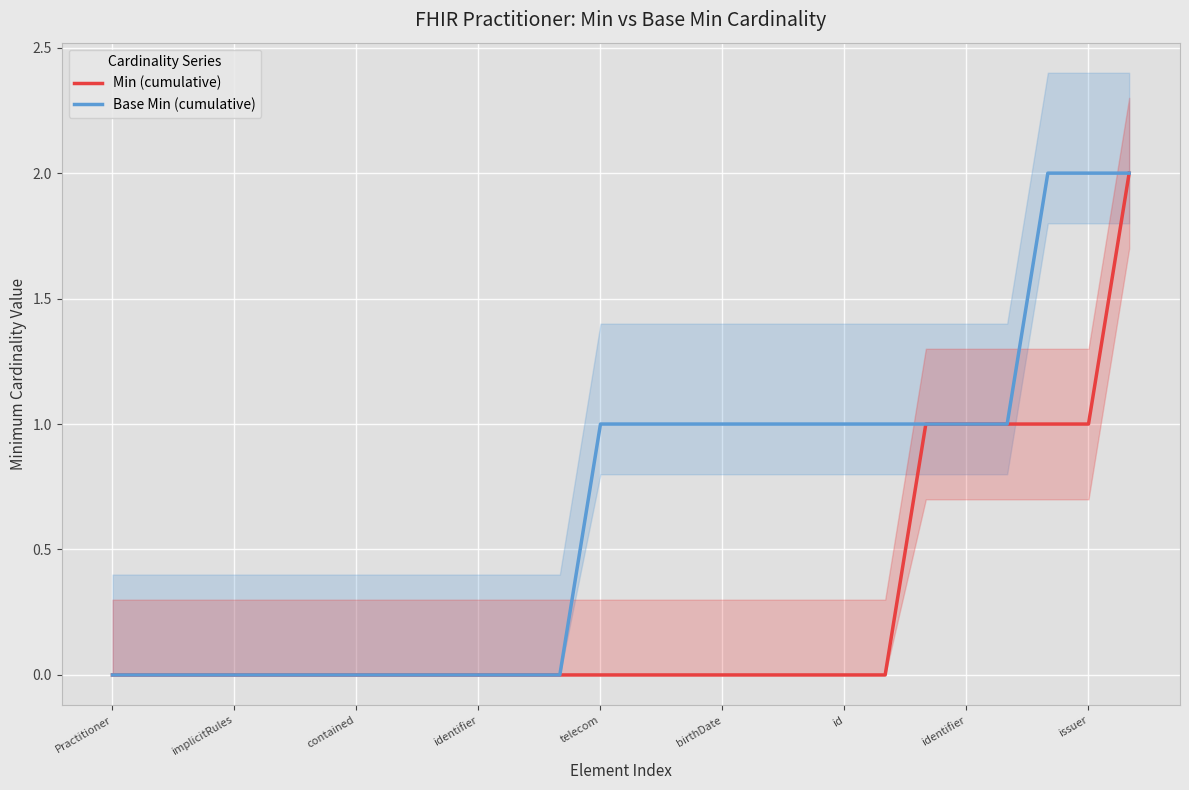

True or false: Base Min (cumulative) and Min (cumulative) cross at least once.

False